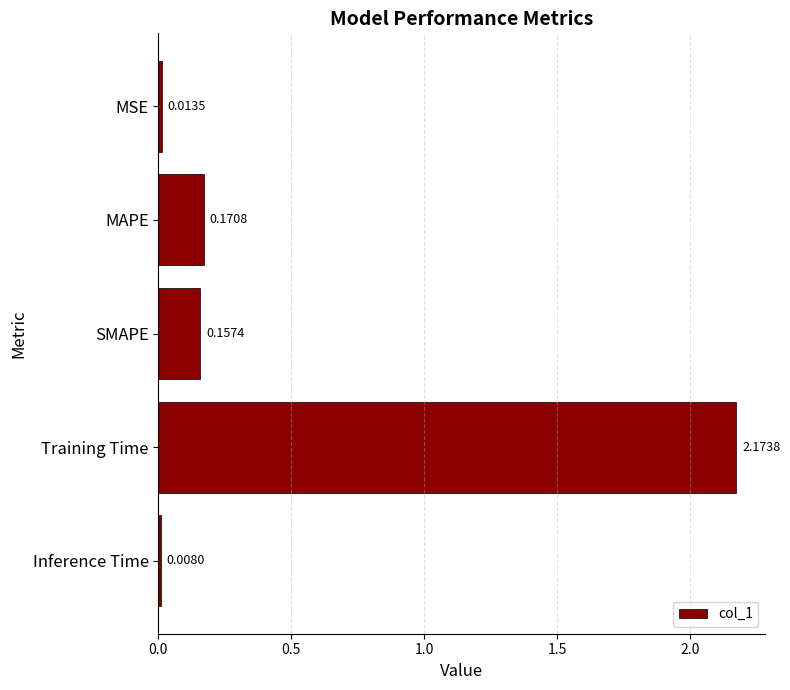

What is the label of the 1st bar from the top?

MSE